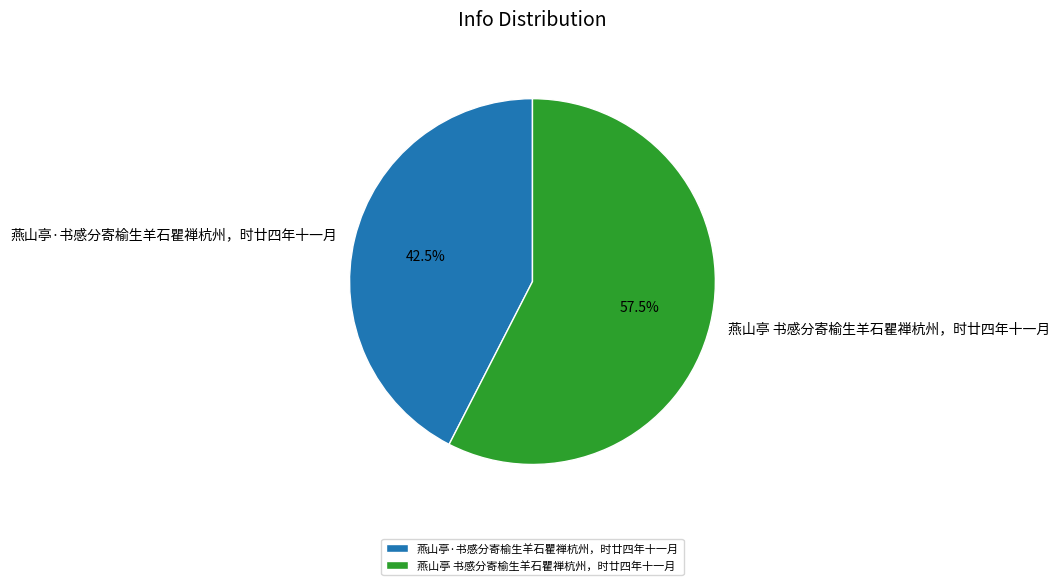

Does any single category account for the majority?

Yes